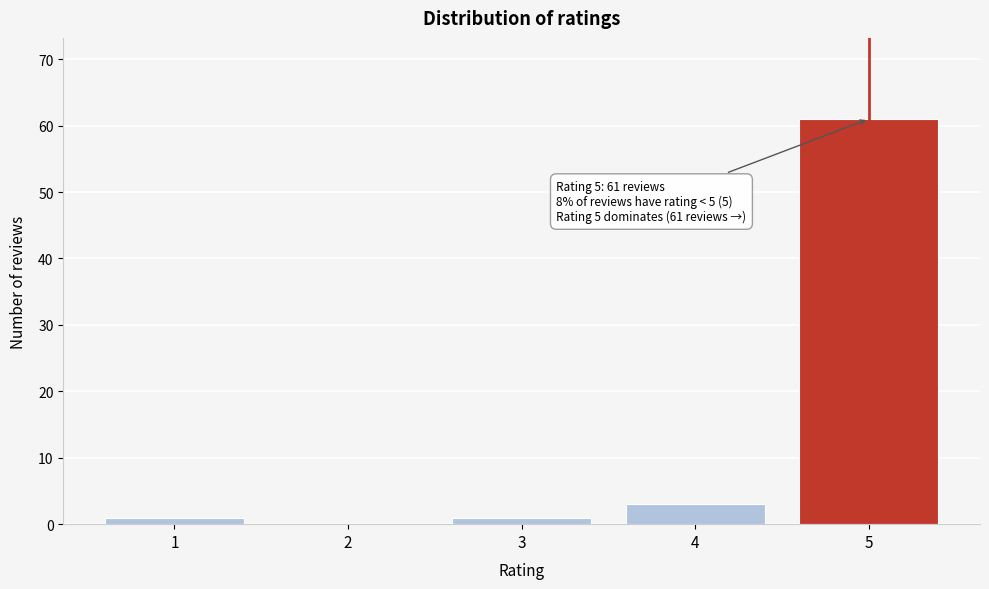

Reading left to right, extract all data points from this chart.

1=1	2=0	3=1	4=3	5=61